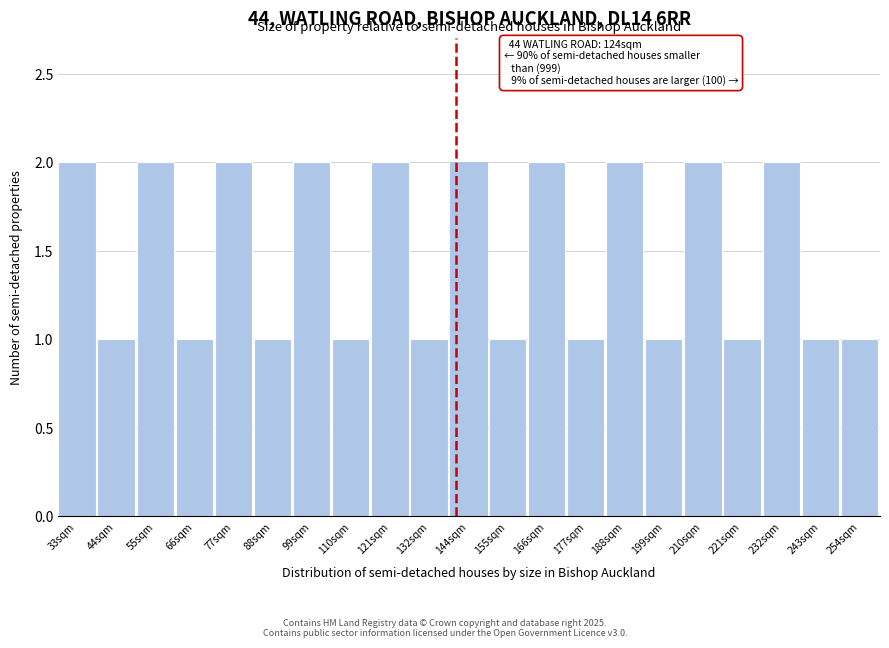

Reading left to right, what are all the values shown in this chart?

33sqm=2	44sqm=1	55sqm=2	66sqm=1	77sqm=2	88sqm=1	99sqm=2	110sqm=1	121sqm=2	132sqm=1	144sqm=2	155sqm=1	166sqm=2	177sqm=1	188sqm=2	199sqm=1	210sqm=2	221sqm=1	232sqm=2	243sqm=1	254sqm=1